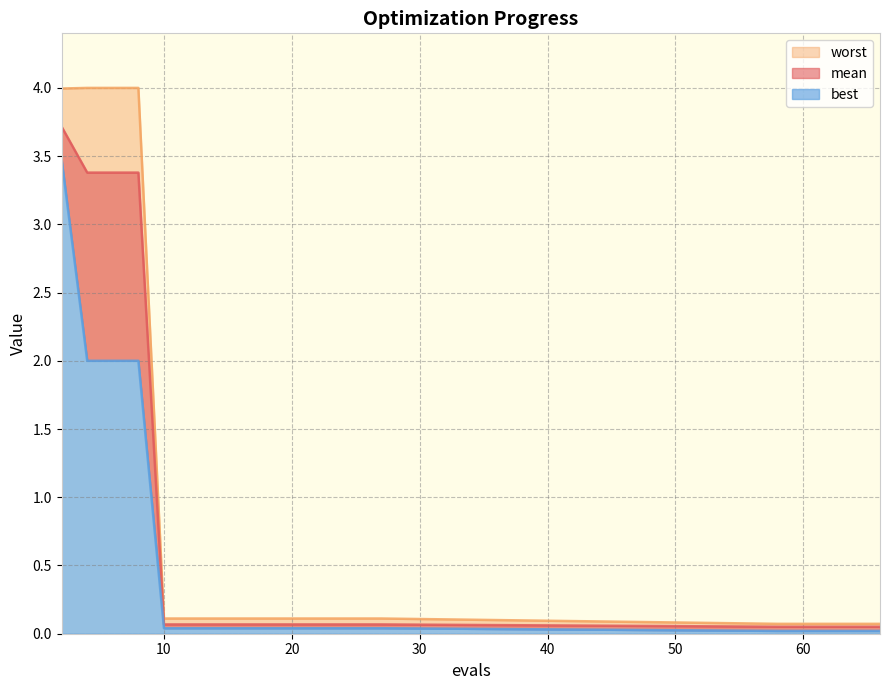

Which series has the largest total across all categories?

worst